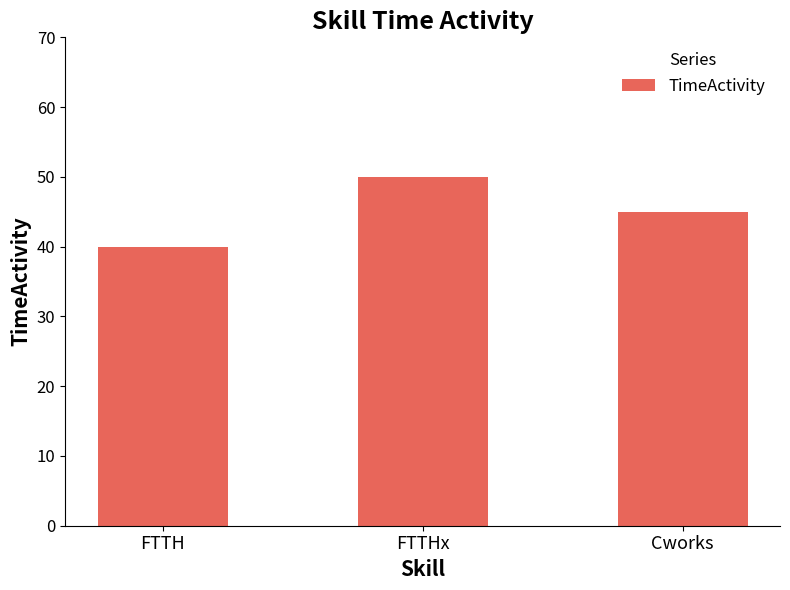

The chart shows a value of 40 at FTTH. True or false?

True